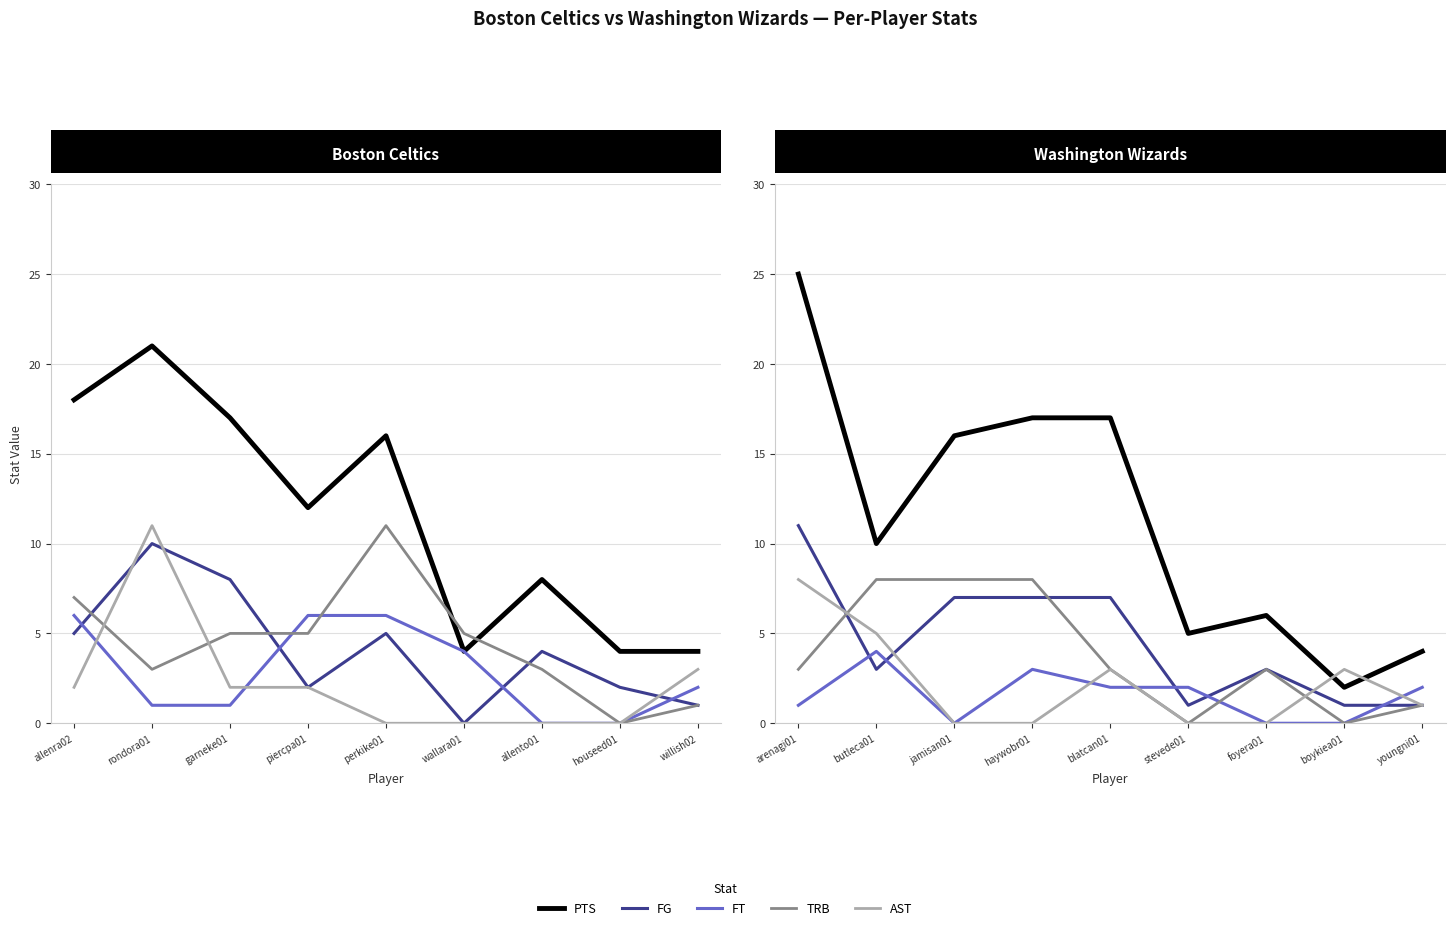

True or false: FT has a value of 2 at willish02.

True